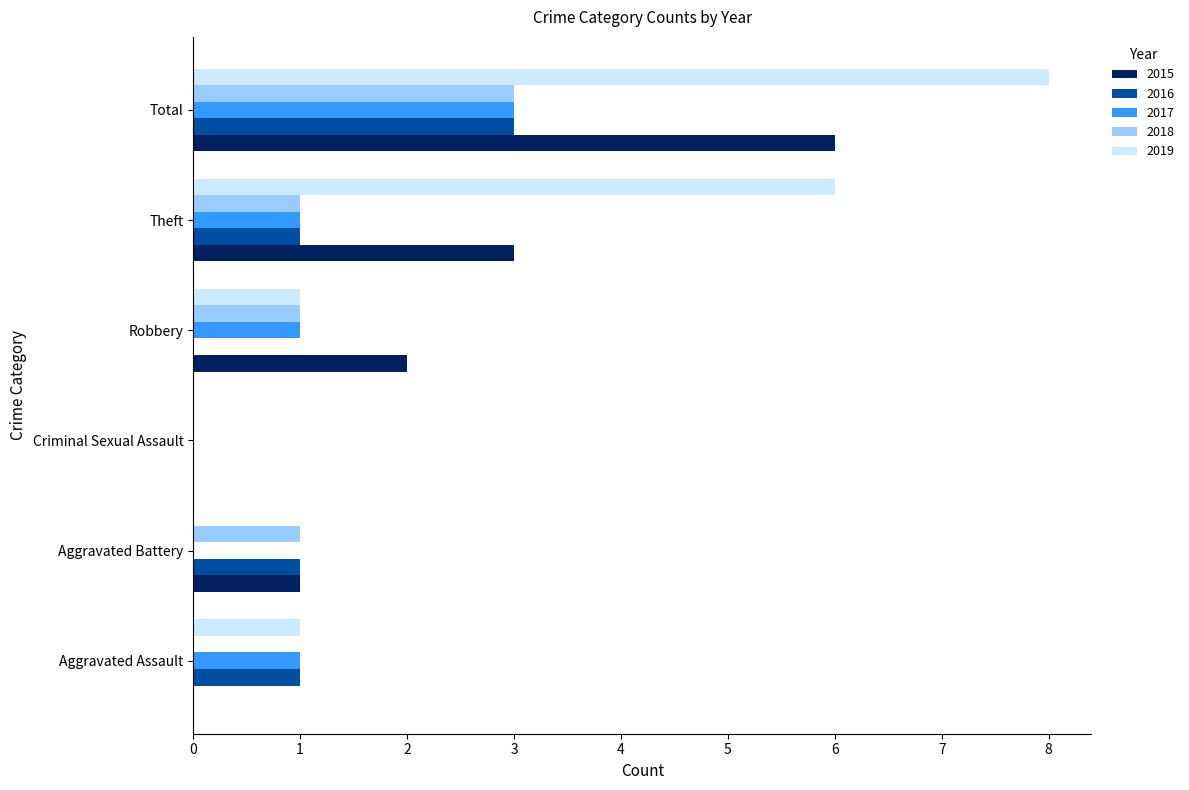

What is the total value across all series at Robbery?

5